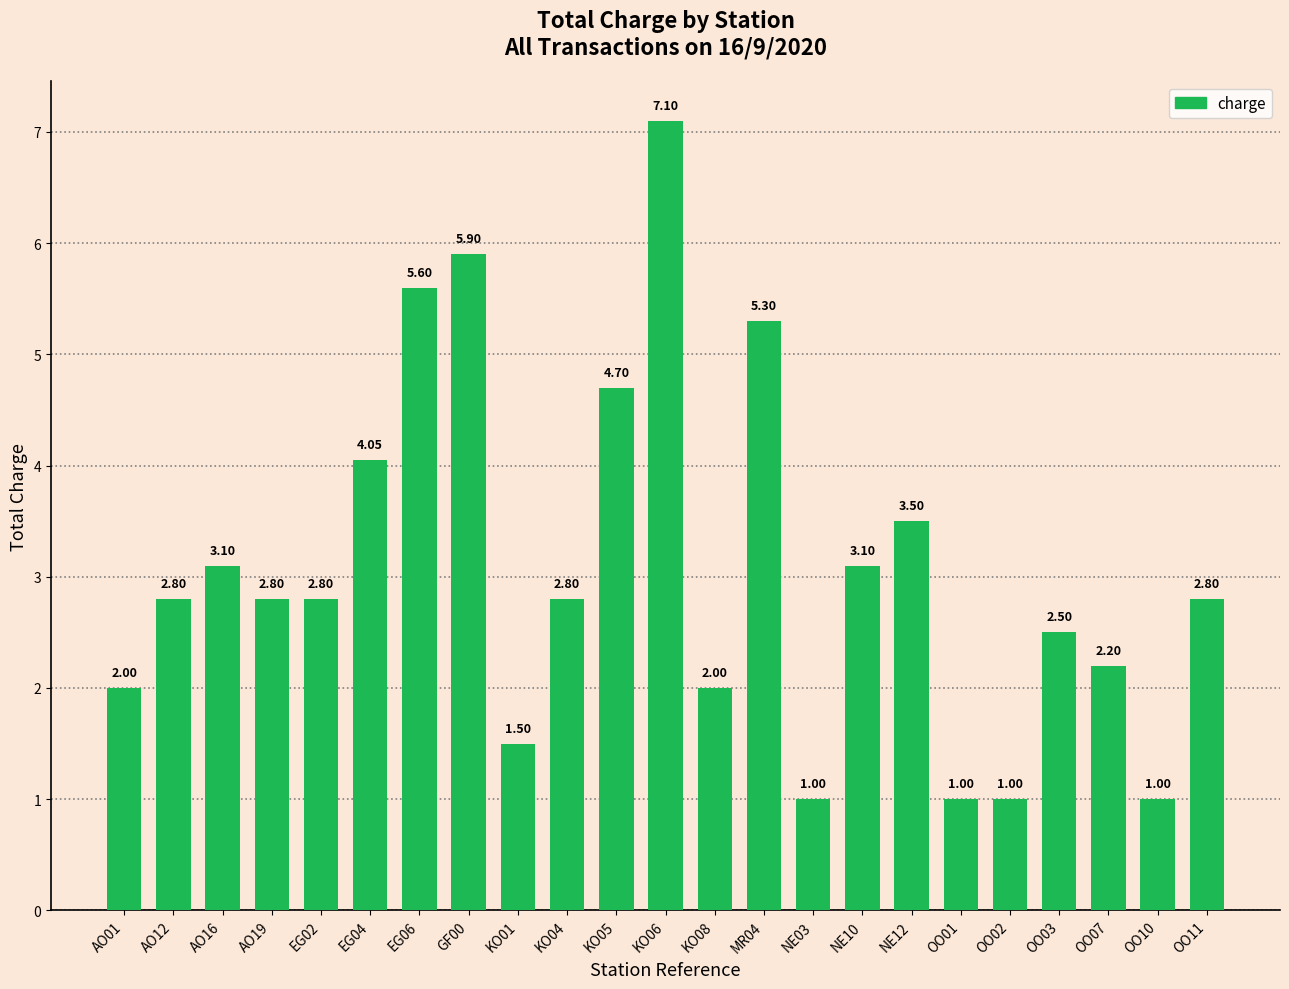

At which label is the value closest to 4?

EG04